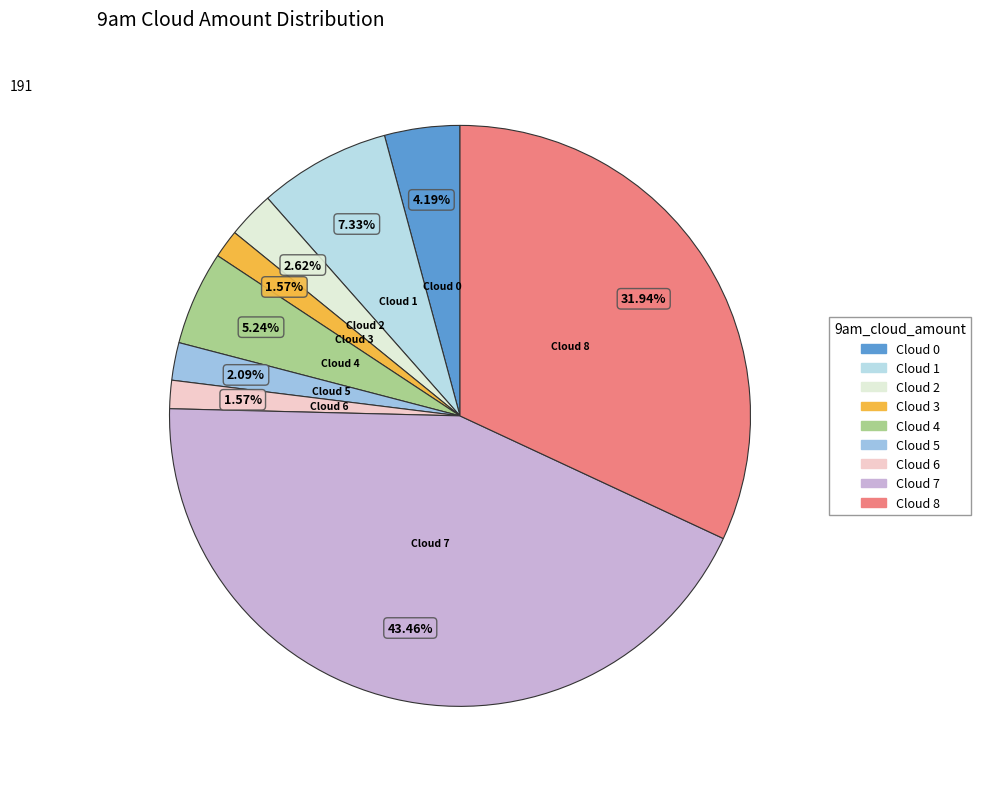

Does any single category account for the majority?

No